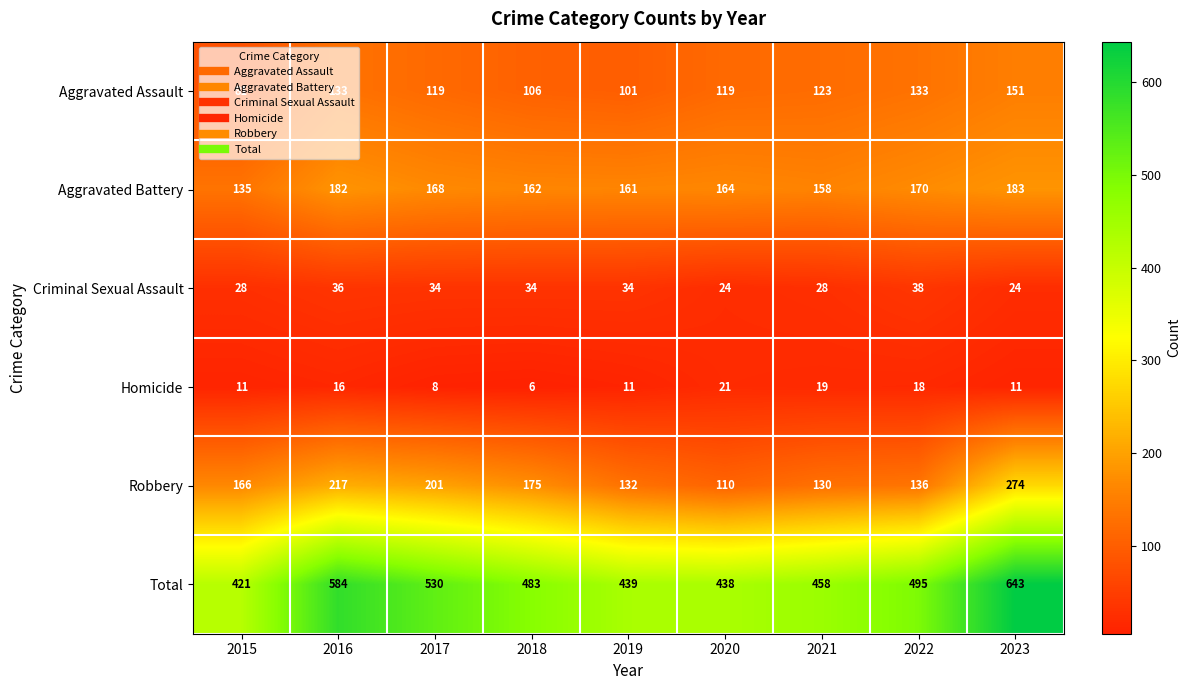

What is the maximum value shown in the chart?

643